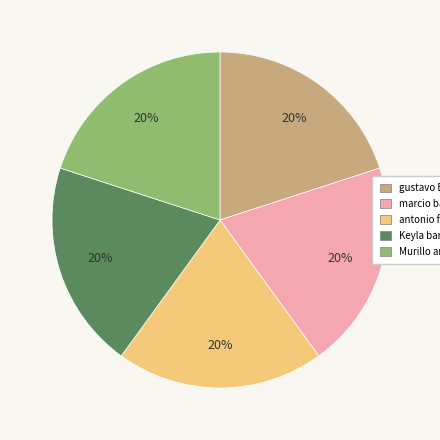

To the nearest percent, what is the average slice percentage?

20%